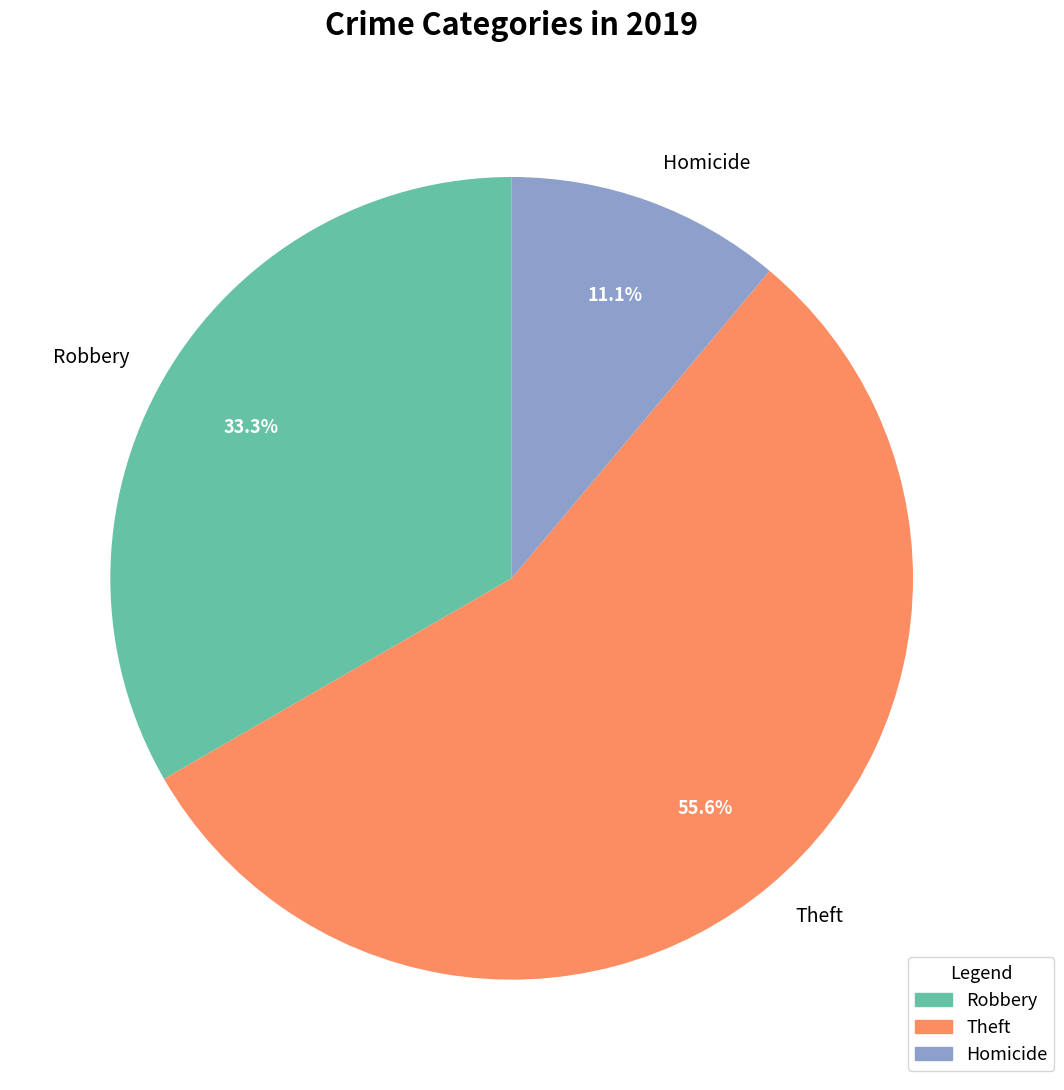

What percentage do Homicide and Theft together represent?

66.7%